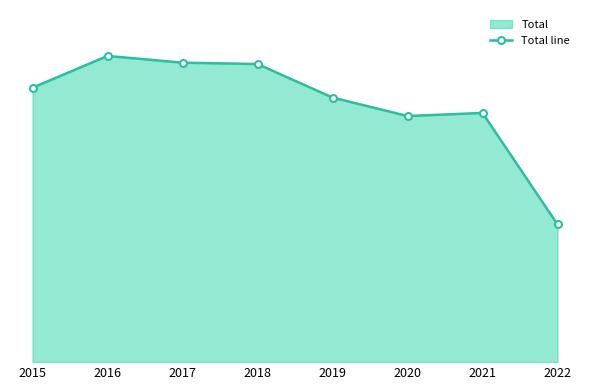

Reading right to left, transcribe all the data shown in this chart.

2022=715	2021=1294	2020=1278	2019=1374	2018=1548	2017=1555	2016=1590	2015=1425